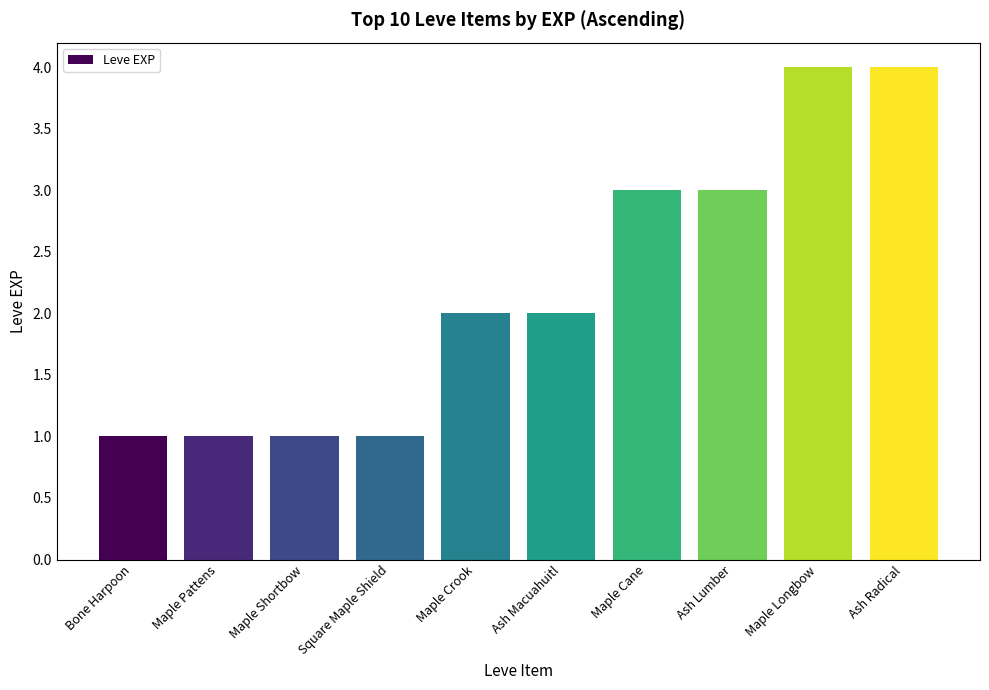

Reading right to left, what are all the values shown in this chart?

Ash Radical=4	Maple Longbow=4	Ash Lumber=3	Maple Cane=3	Ash Macuahuitl=2	Maple Crook=2	Square Maple Shield=1	Maple Shortbow=1	Maple Pattens=1	Bone Harpoon=1